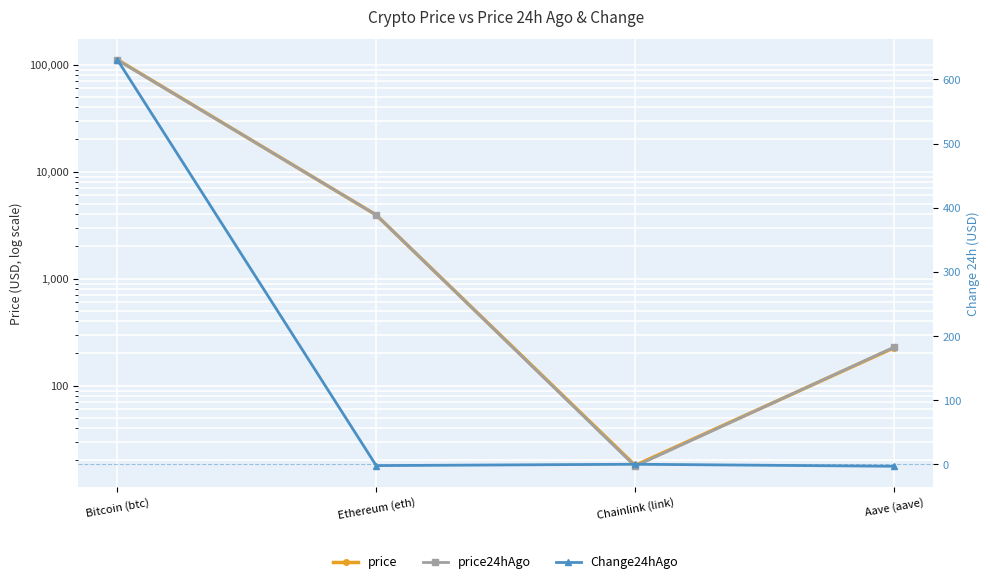

In price24hAgo, how many points are lower than both neighbors (excluding endpoints)?

1